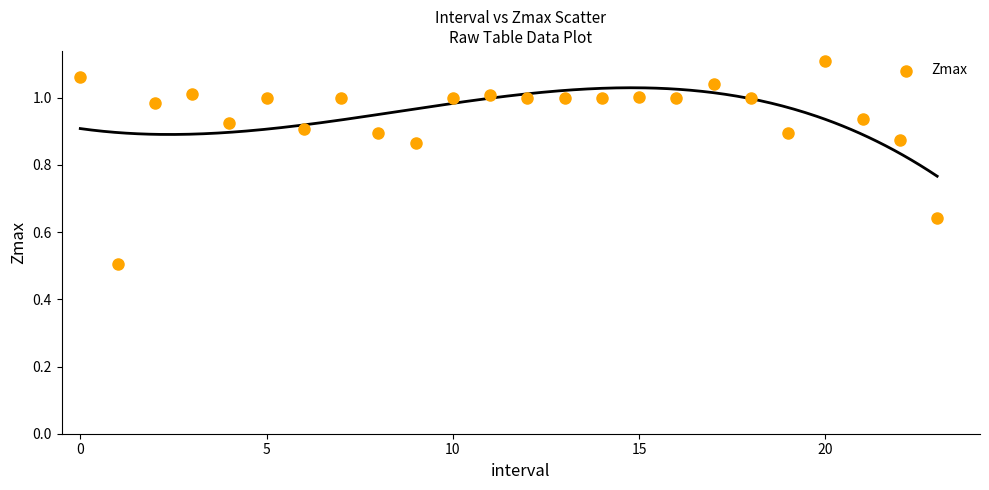

What Y value in the scatter plot is closest to 0?

0.5